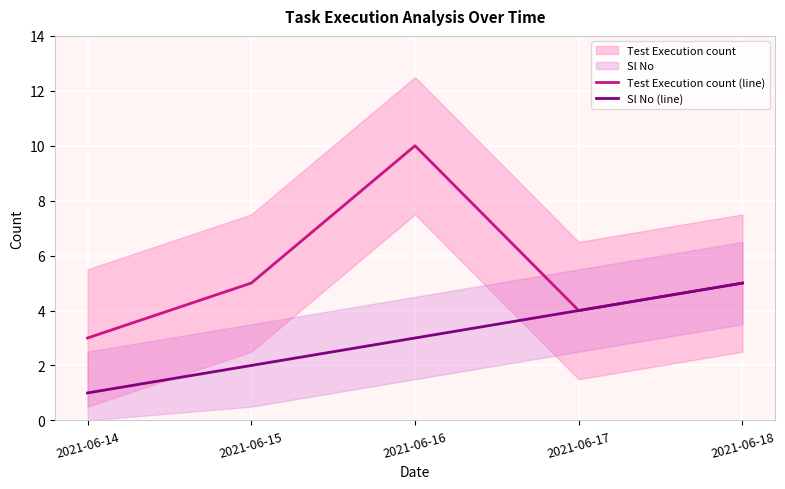

How many lines are shown in the chart?

2